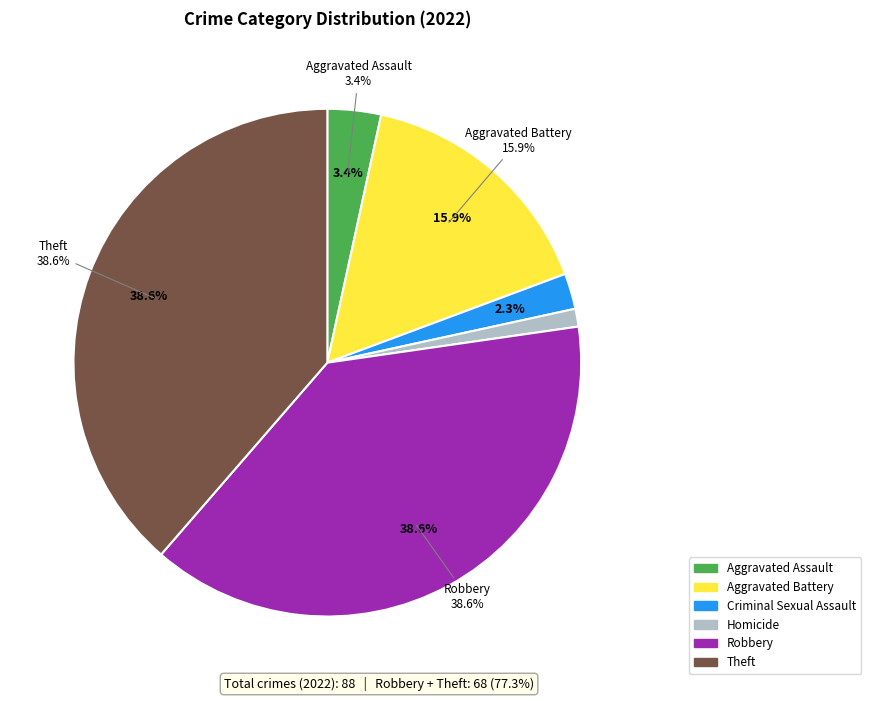

Is it true that Aggravated Battery is 26% of the pie?

False